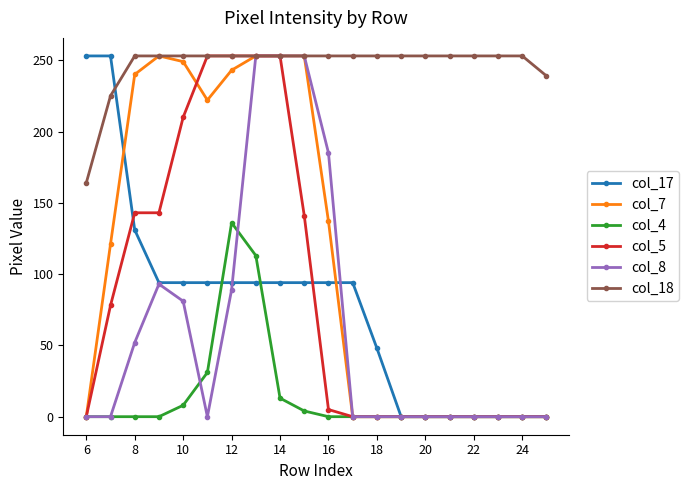

What is the greatest value displayed?

253